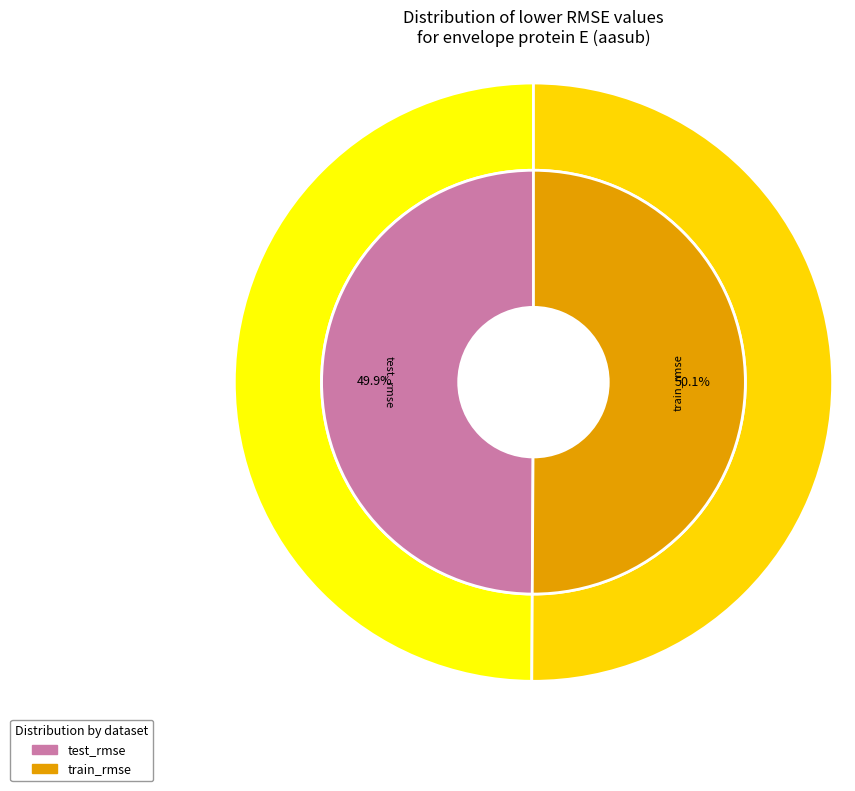

To the nearest percent, what is the average slice percentage?

50%